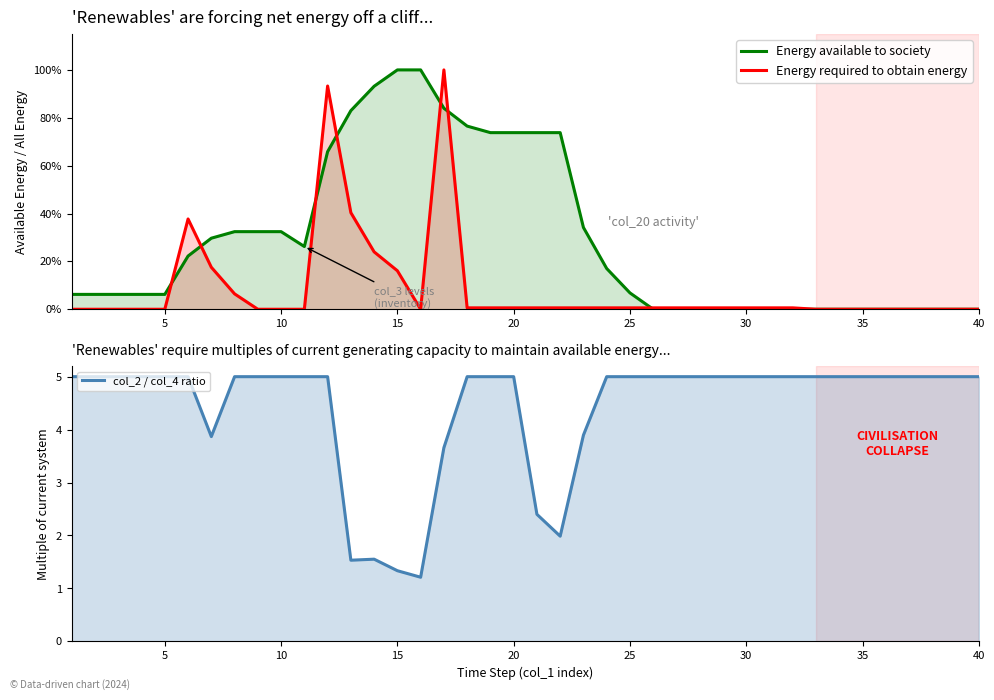

Reading left to right, extract all data points from this chart.

Energy available to society: 0.1	0.1	0.1	0.1	0.1	0.2	0.3	0.3	0.3	0.3	0.3	0.7	0.8	0.9	1.0	1.0	0.8	0.8	0.7	0.7	0.7	0.7	0.3	0.2	0.1	0.0	0.0	0.0	0.0	0.0	0.0	0.0	0.0	0.0	0.0	0.0	0.0	0.0	0.0	0.0
Energy required to obtain energy: 0.0	0.0	0.0	0.0	0.0	0.4	0.2	0.1	0.0	0.0	0.0	0.9	0.4	0.2	0.2	0.0	1.0	0.0	0.0	0.0	0.0	0.0	0.0	0.0	0.0	0.0	0.0	0.0	0.0	0.0	0.0	0.0	0.0	0.0	0.0	0.0	0.0	0.0	0.0	0.0
col_2 / col_4 ratio: 5.0	5.0	5.0	5.0	5.0	5.0	3.9	5.0	5.0	5.0	5.0	5.0	1.5	1.6	1.3	1.2	3.7	5.0	5.0	5.0	2.4	2.0	3.9	5.0	5.0	5.0	5.0	5.0	5.0	5.0	5.0	5.0	5.0	5.0	5.0	5.0	5.0	5.0	5.0	5.0